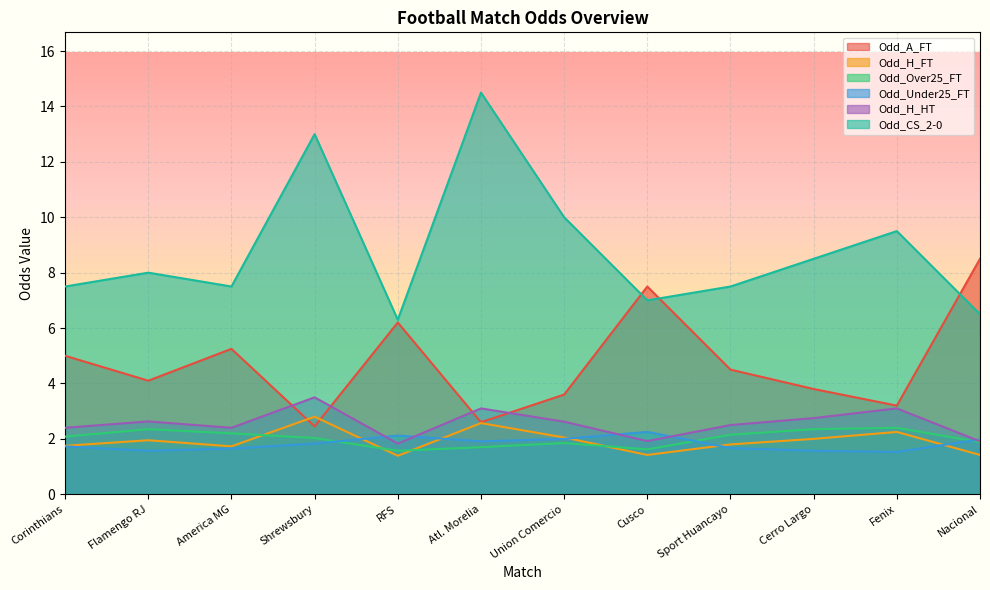

Reading right to left, what are all the values shown in this chart?

Odd_A_FT: 8.5	3.2	3.8	4.5	7.5	3.6	2.6	6.2	2.5	5.2	4.1	5.0
Odd_H_FT: 1.4	2.2	2.0	1.8	1.4	2.0	2.6	1.4	2.8	1.7	1.9	1.8
Odd_Over25_FT: 1.9	2.4	2.4	2.1	1.6	1.9	1.7	1.6	2.0	2.2	2.4	2.1
Odd_Under25_FT: 2.0	1.5	1.6	1.7	2.2	2.0	1.9	2.1	1.8	1.6	1.6	1.7
Odd_H_HT: 1.9	3.1	2.8	2.5	1.9	2.6	3.1	1.8	3.5	2.4	2.6	2.4
Odd_CS_2-0: 6.5	9.5	8.5	7.5	7.0	10.0	14.5	6.3	13.0	7.5	8.0	7.5